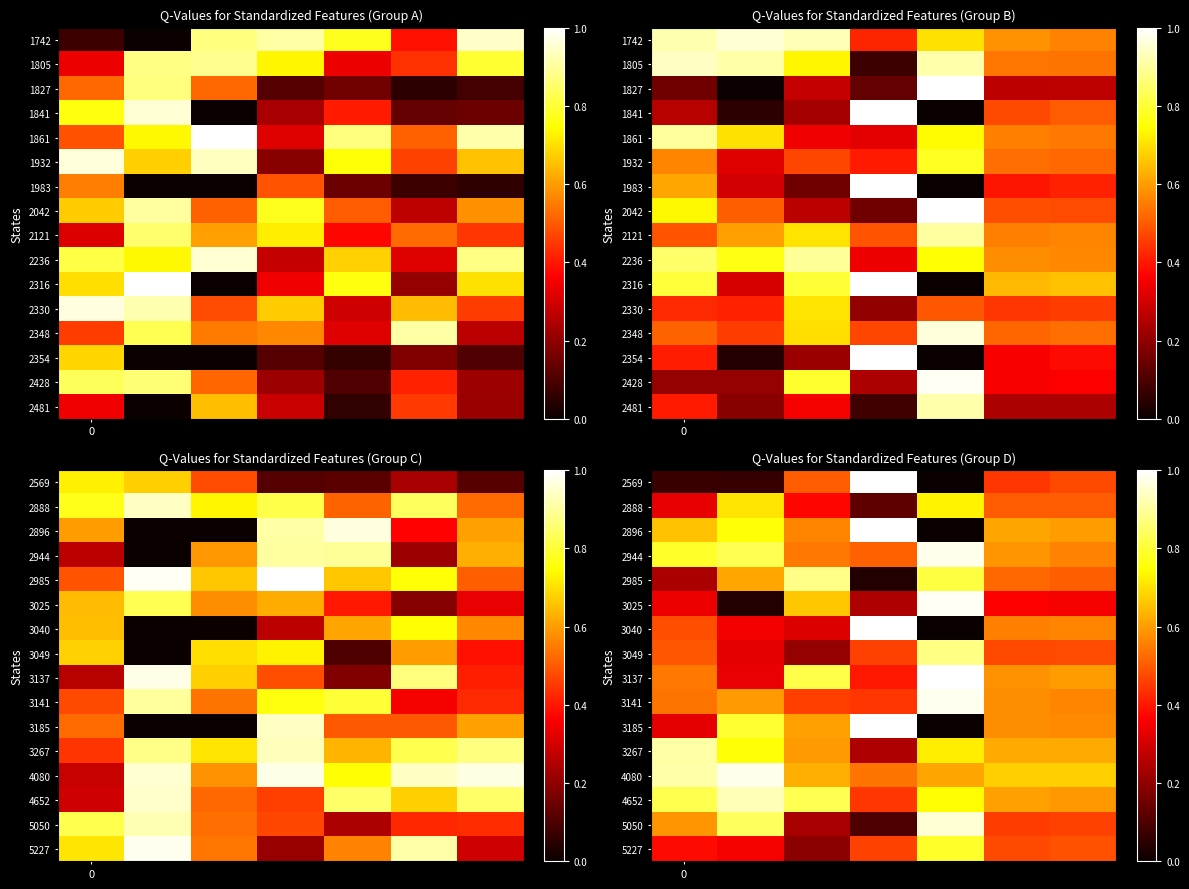

What is the difference between the highest and lowest values at 6?

0.3